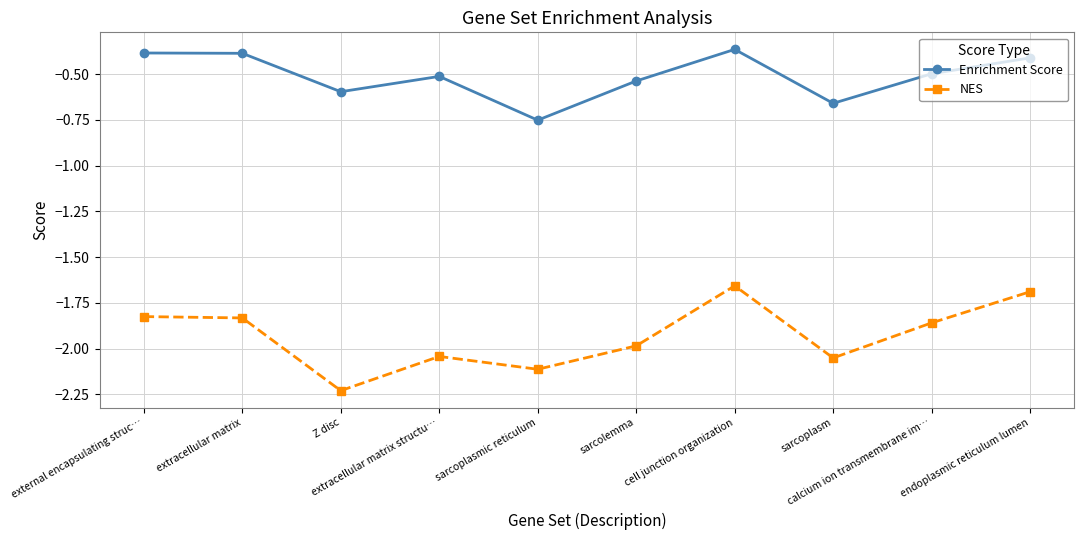

How many lines are shown in the chart?

2